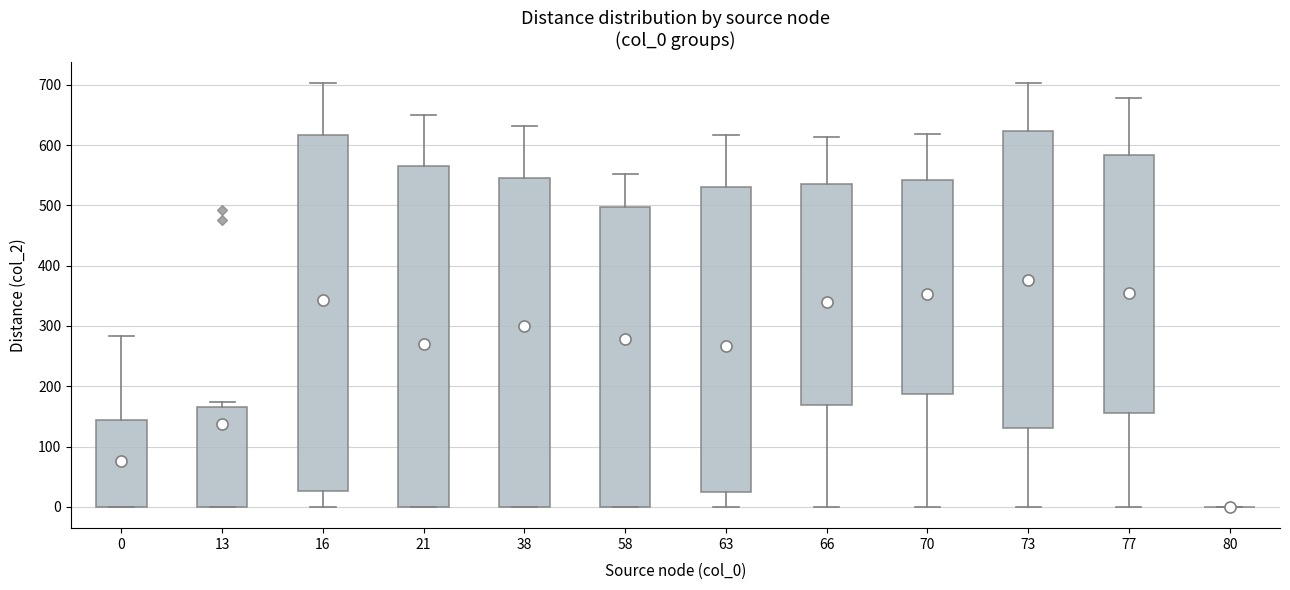

Reading left to right, transcribe this box plot: for each box, give where its median line is, the range the box spans, and where its two whiskers end, as read against the y-axis. The values are not printed on the chart, so give them approximately, as read against the axis.

0: median 0 (drawn on the box's lower edge), box 0 to 150, whiskers 0 to 280
13: median 90, box 0 to 170, whiskers 0 to 170 (just above the box's upper edge)
16: median 500, box 30 to 620, whiskers 0 to 700
21: median 50, box 0 to 560, whiskers 0 to 650
38: median 460, box 0 to 550, whiskers 0 to 630
58: median 460, box 0 to 500, whiskers 0 to 550
63: median 90, box 20 to 530, whiskers 0 to 620
66: median 340, box 170 to 540, whiskers 0 to 610
70: median 360, box 190 to 540, whiskers 0 to 620
73: median 360, box 130 to 620, whiskers 0 to 700
77: median 290, box 160 to 580, whiskers 0 to 680
80: box collapsed to a line at 0, whiskers 0 to 0